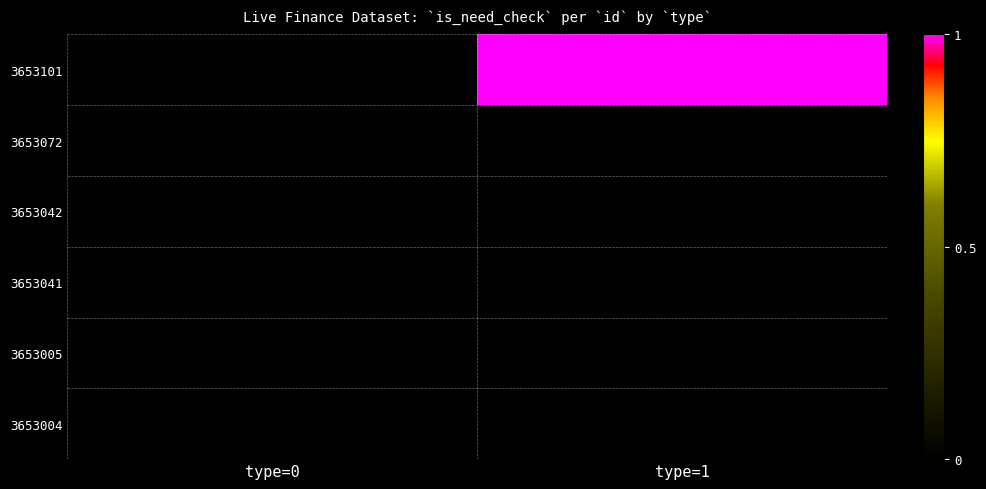

Which series changed the most between type=0 and type=1?

3653101